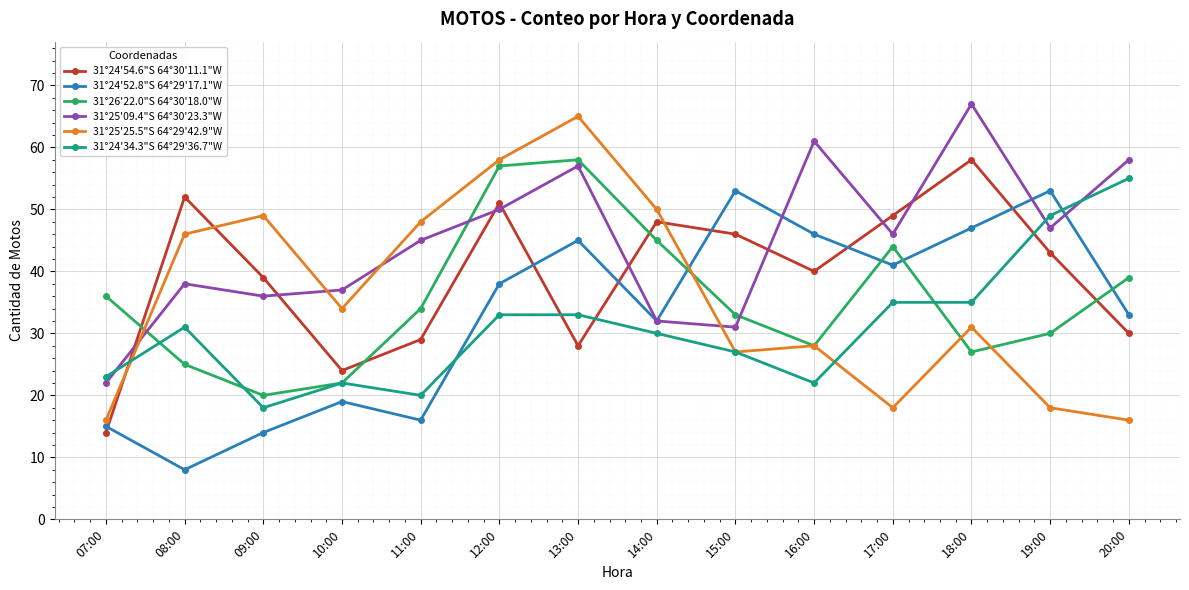

At which category does 31°25'25.5"S 64°29'42.9"W reach its first local peak?

09:00